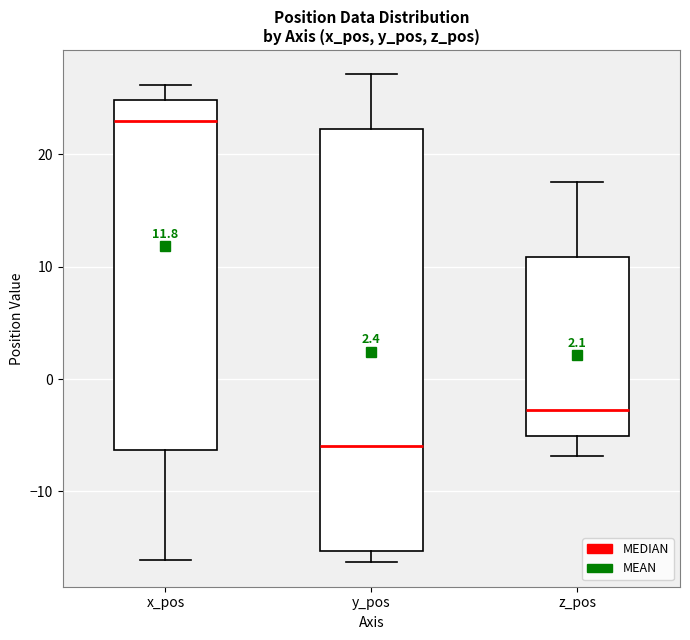

Which box is the tallest, from its lower edge to its upper edge?

y_pos